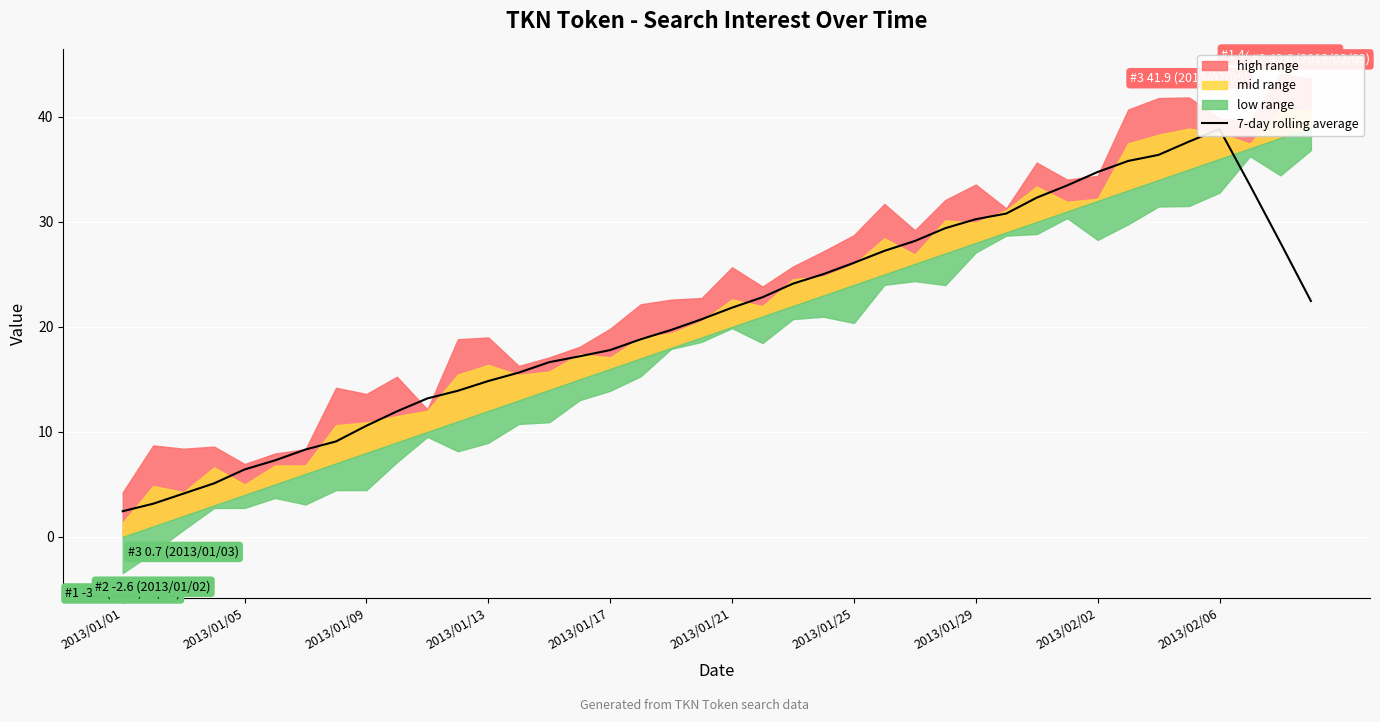

True or false: the data has more than 0 interior local peaks.

True